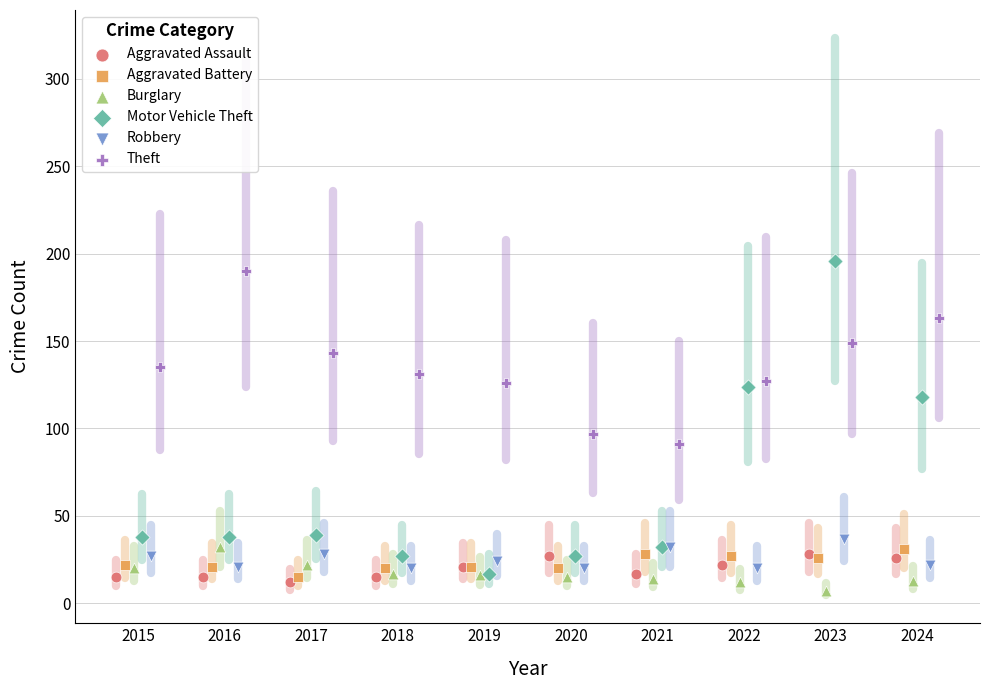

Which series has the widest spread of Y values?

Motor Vehicle Theft